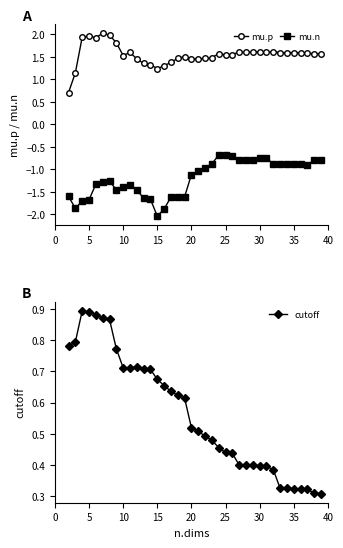

Count the cutoff values in the range 0 to 1.

38